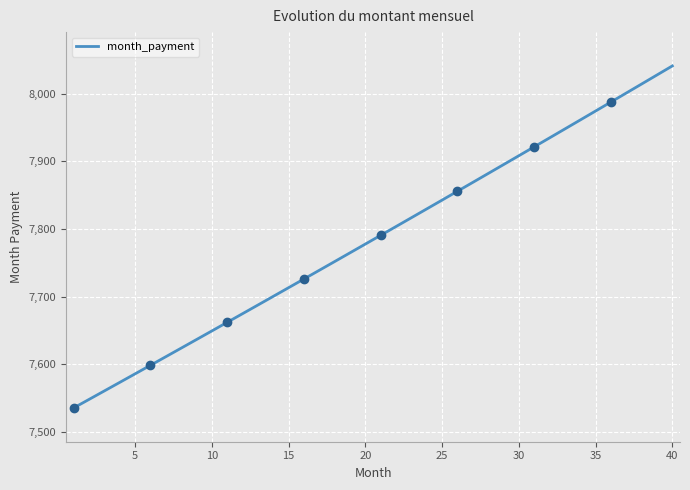

Which category has the highest value in the month_payment series?

40